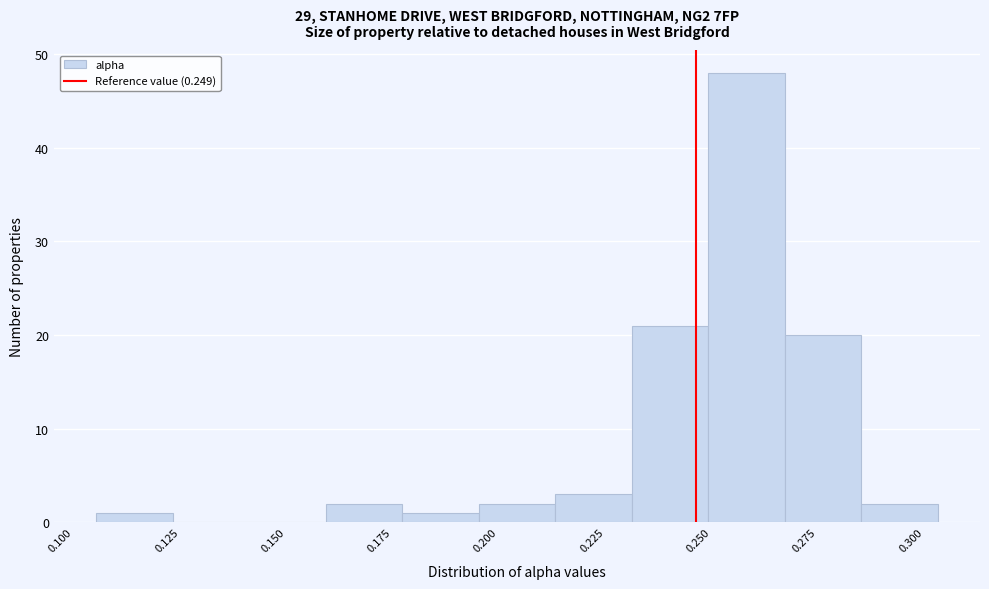

Around what value on the x-axis is the tallest bar? Give the approximate position of its centre, as read against the axis.

0.260